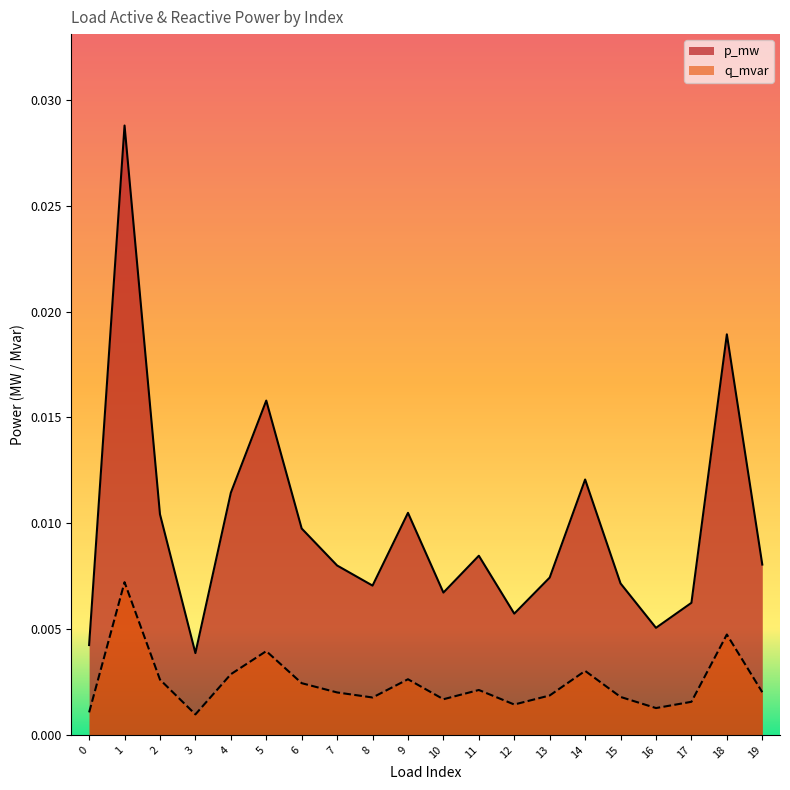

Which label corresponds to the smallest value in the chart?

3